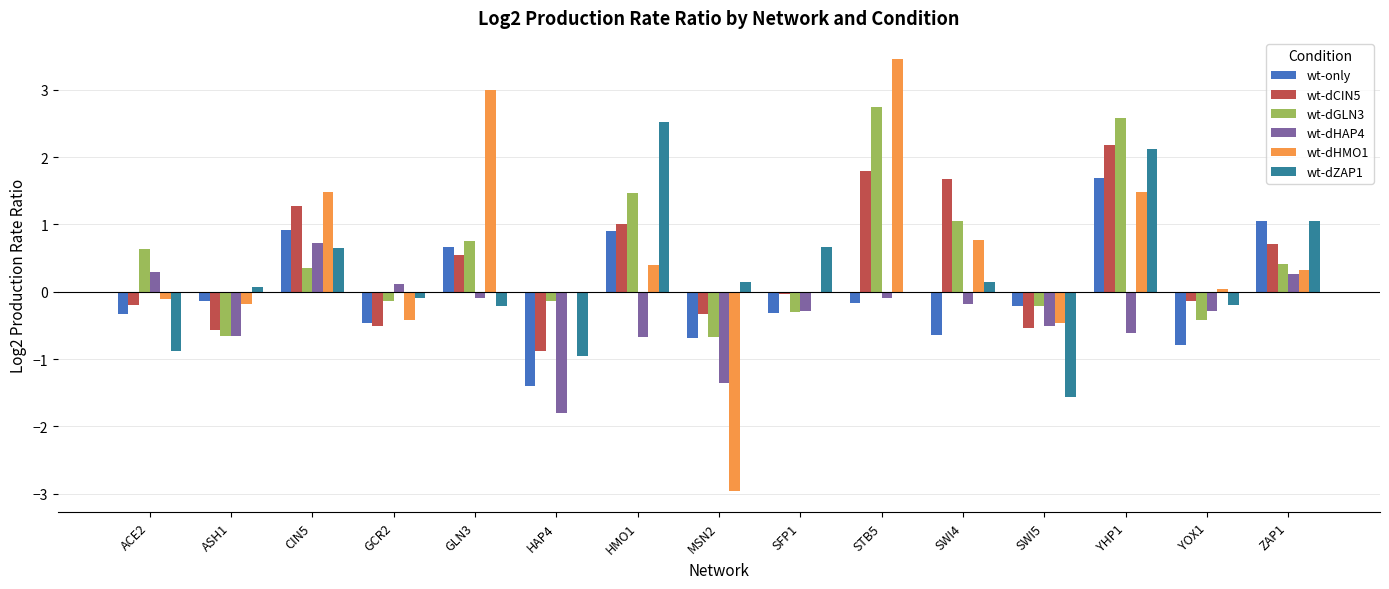

Which series changed the most between GCR2 and ZAP1?

wt-only